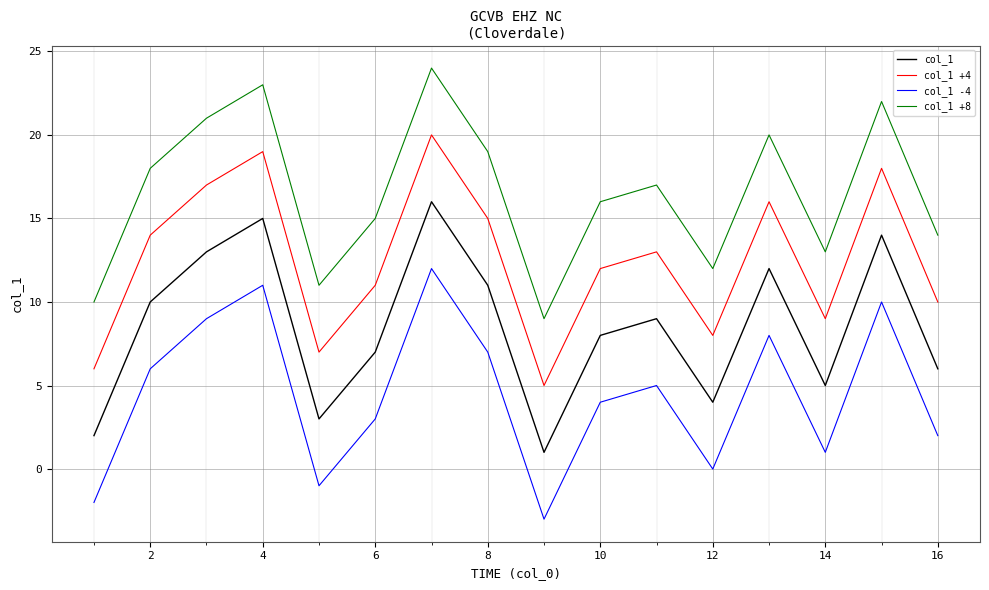

True or false: col_1 -4 and col_1 +4 cross at least once.

False